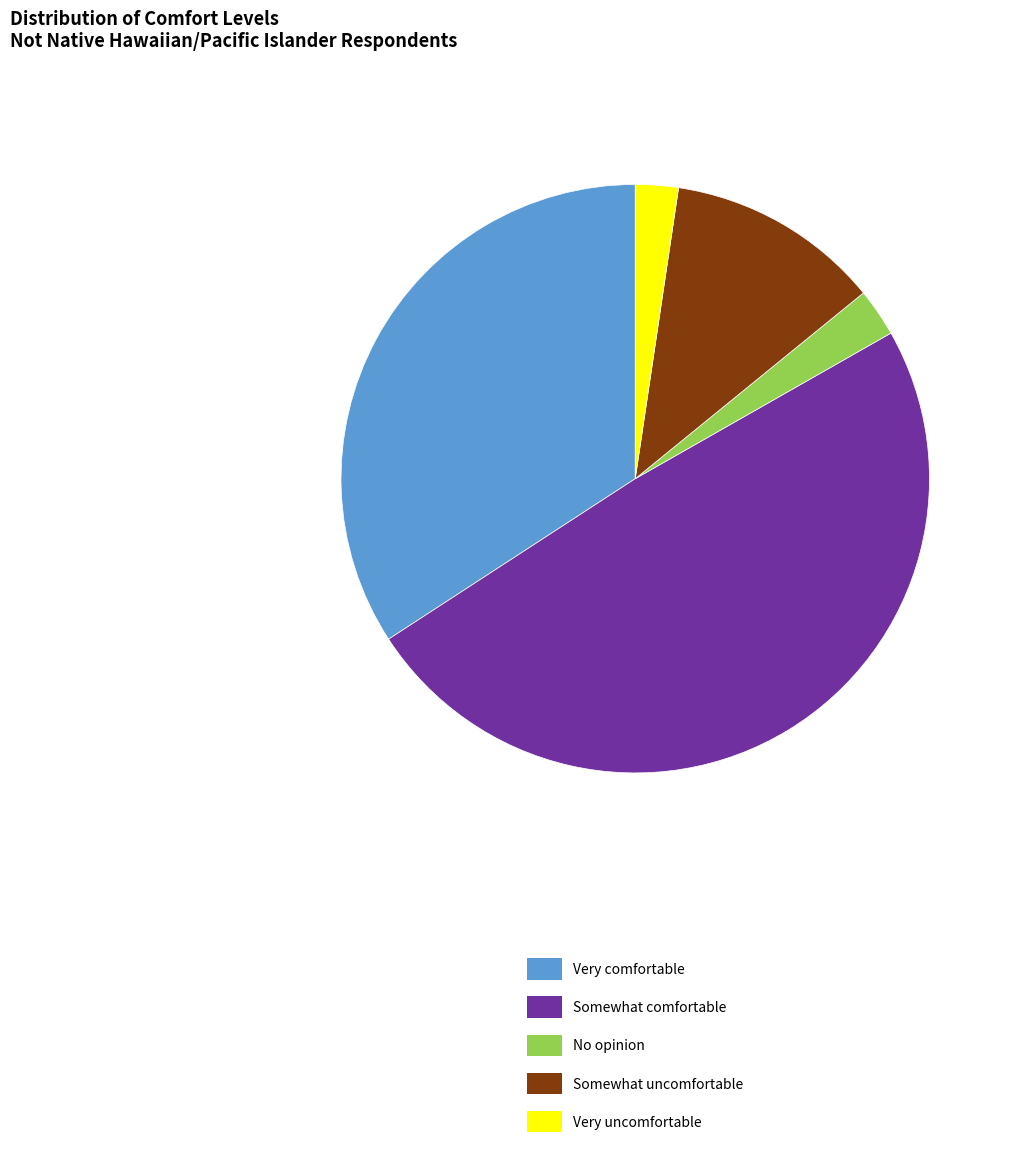

Does any single category account for the majority?

No